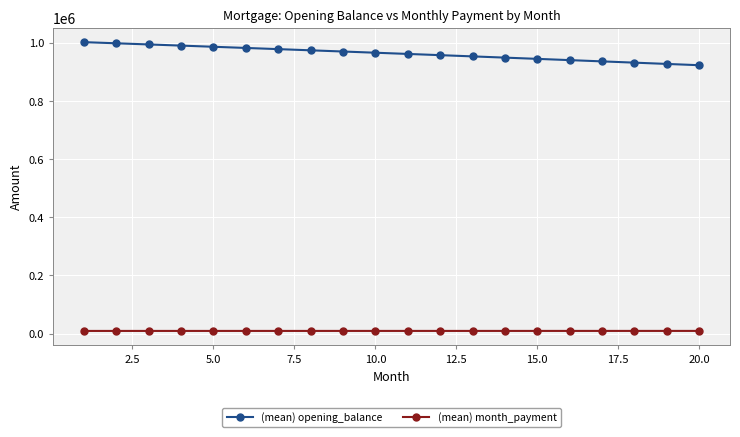

True or false: (mean) opening_balance and (mean) month_payment intersect in this chart.

False